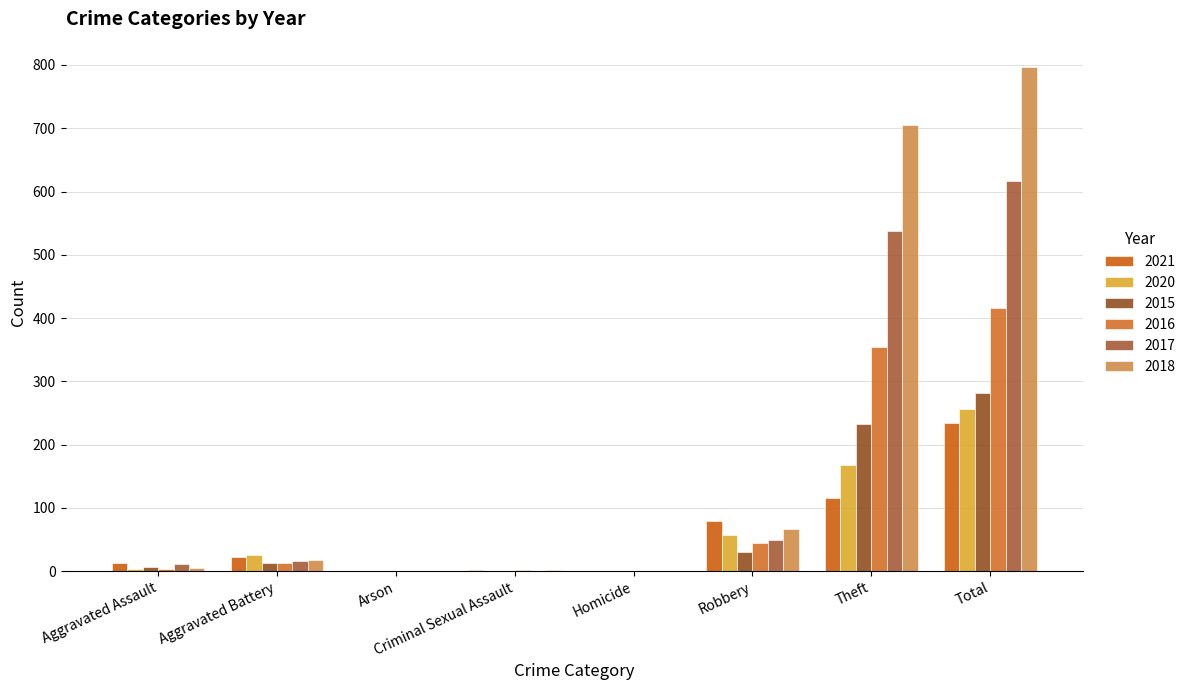

What is the spread (max minus min) of values at Total?

562